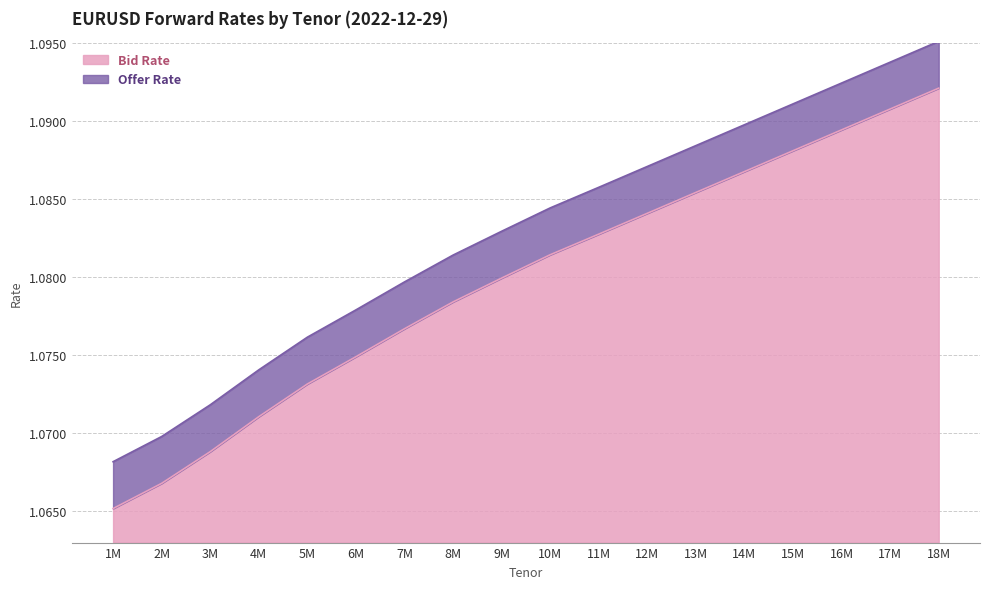

True or false: Bid Rate has more than 0 points higher than both neighbors.

False